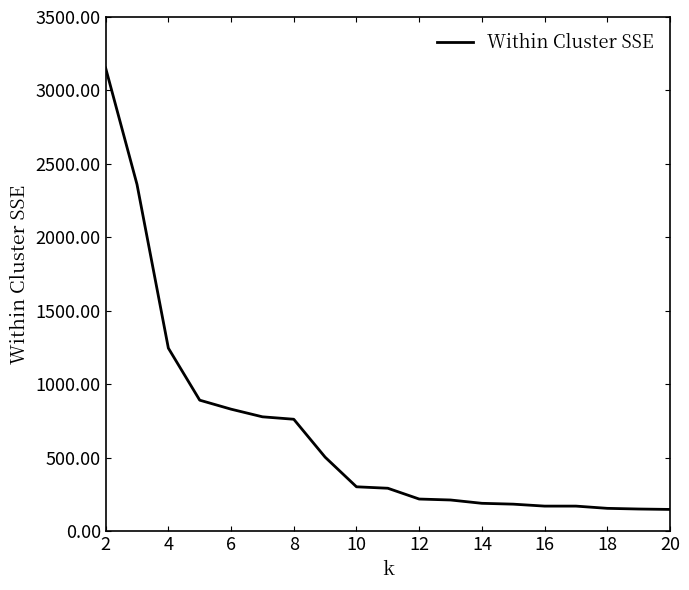

What is the smallest value displayed?

149.9